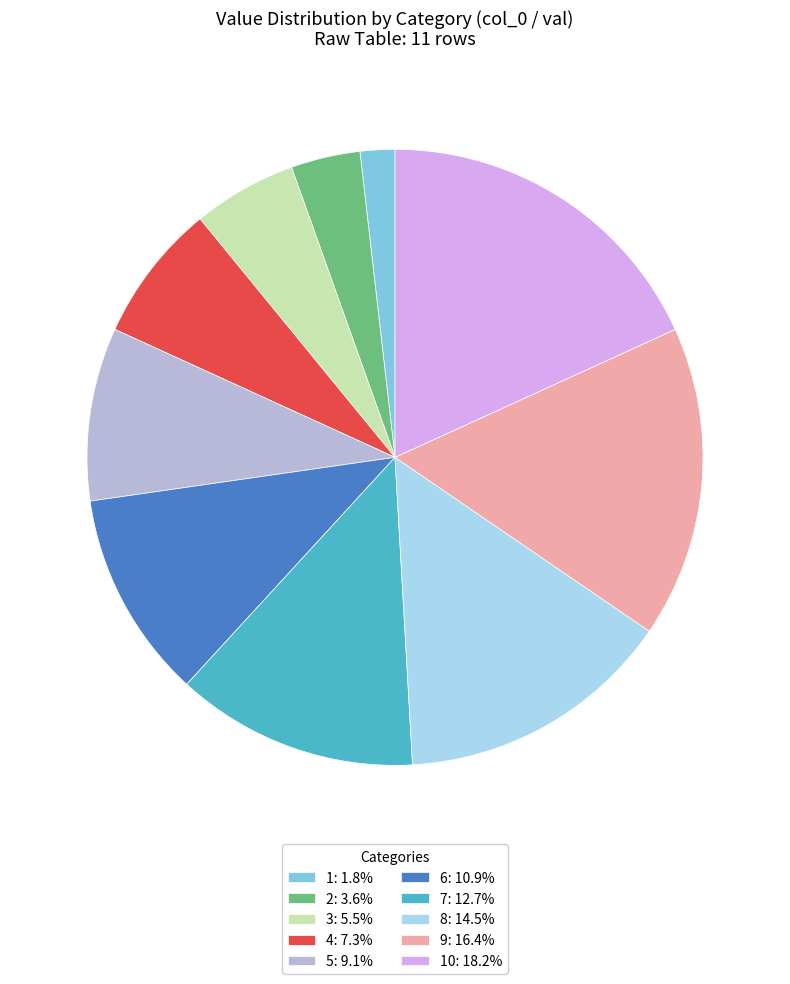

Approximately how many times larger is the value at 4: 7.3% compared to 10: 18.2%?

0.4